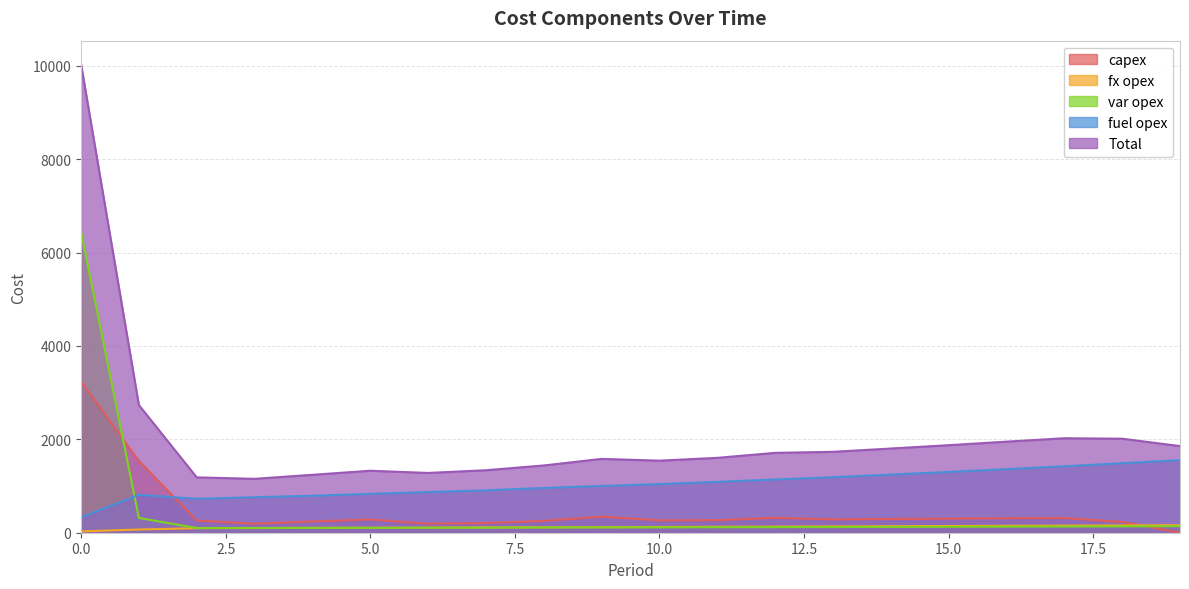

At 7, list the series in order from smallest to largest.

var opex, fx opex, capex, fuel opex, Total